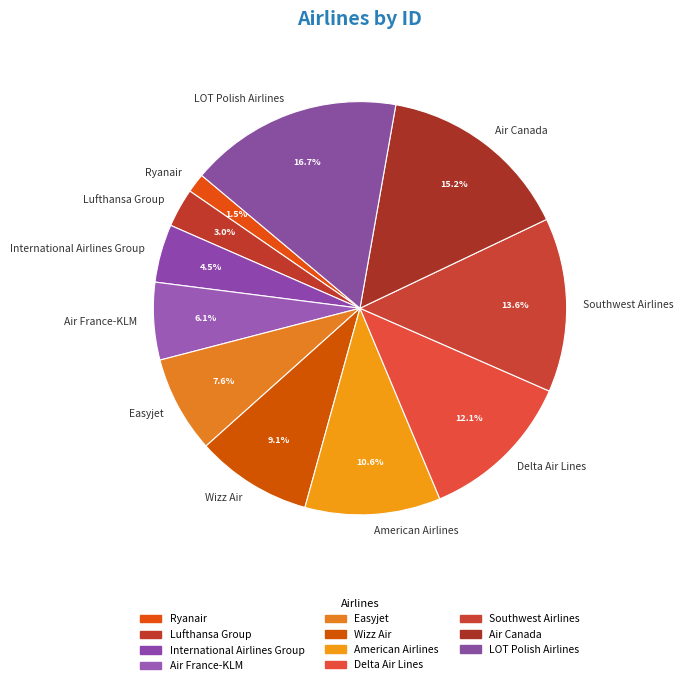

Count the number of slices in the pie.

11